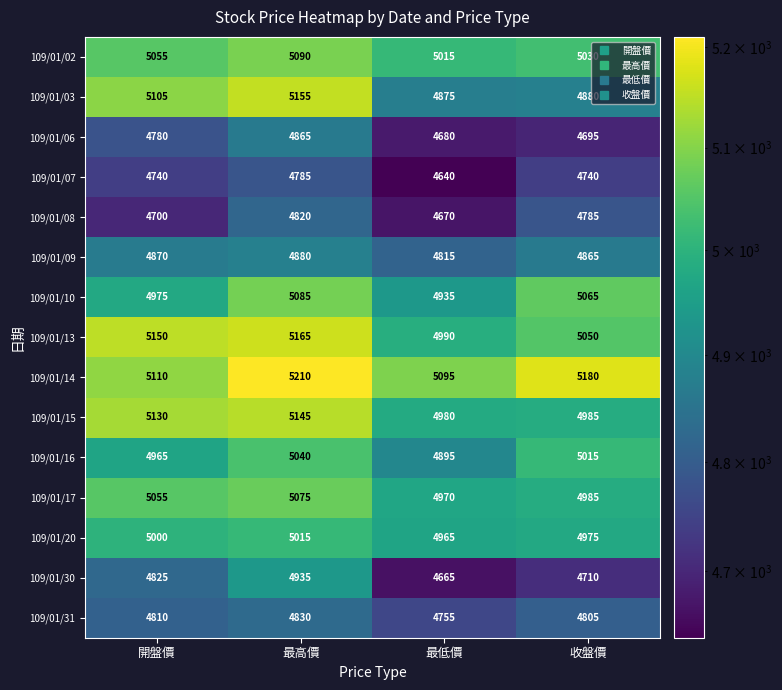

At which category is the sum across all series the highest?

最高價